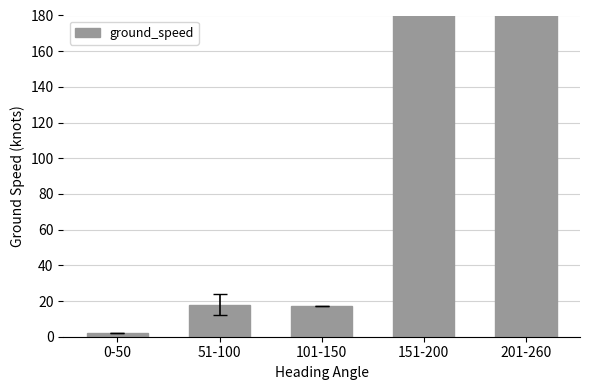

At which category does the chart reach its peak across all series?

151-200